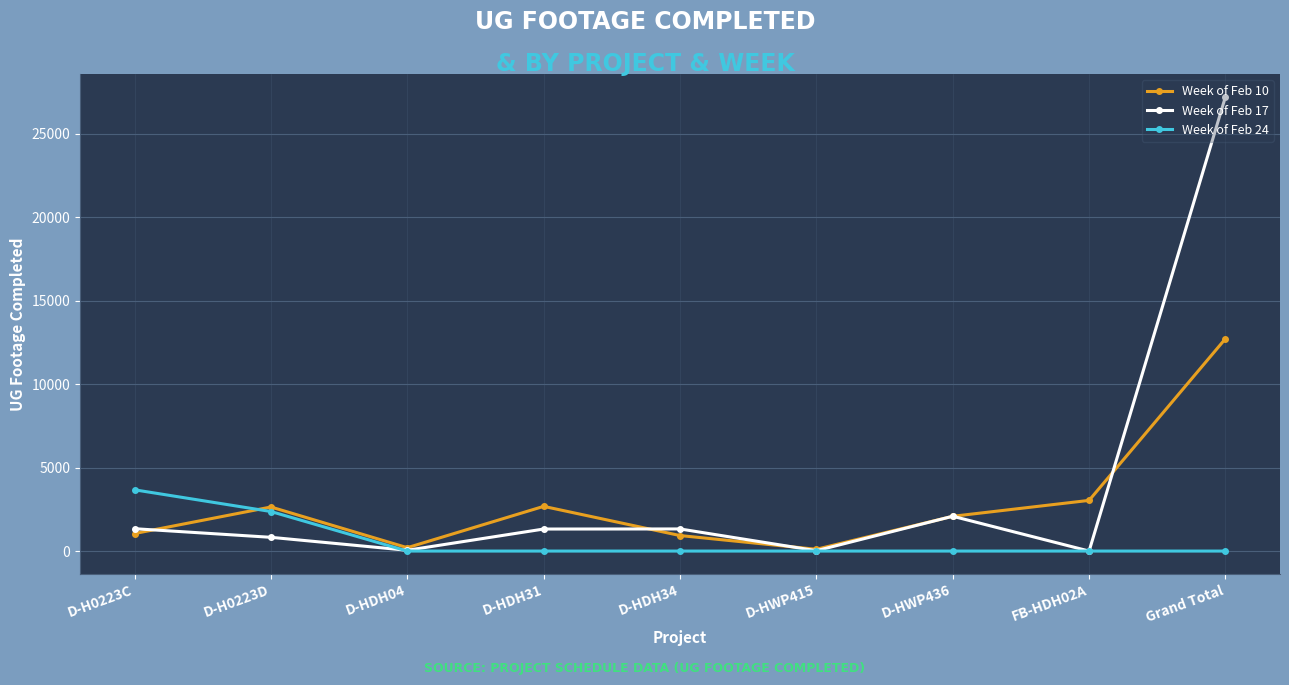

What is the greatest value displayed?

27211